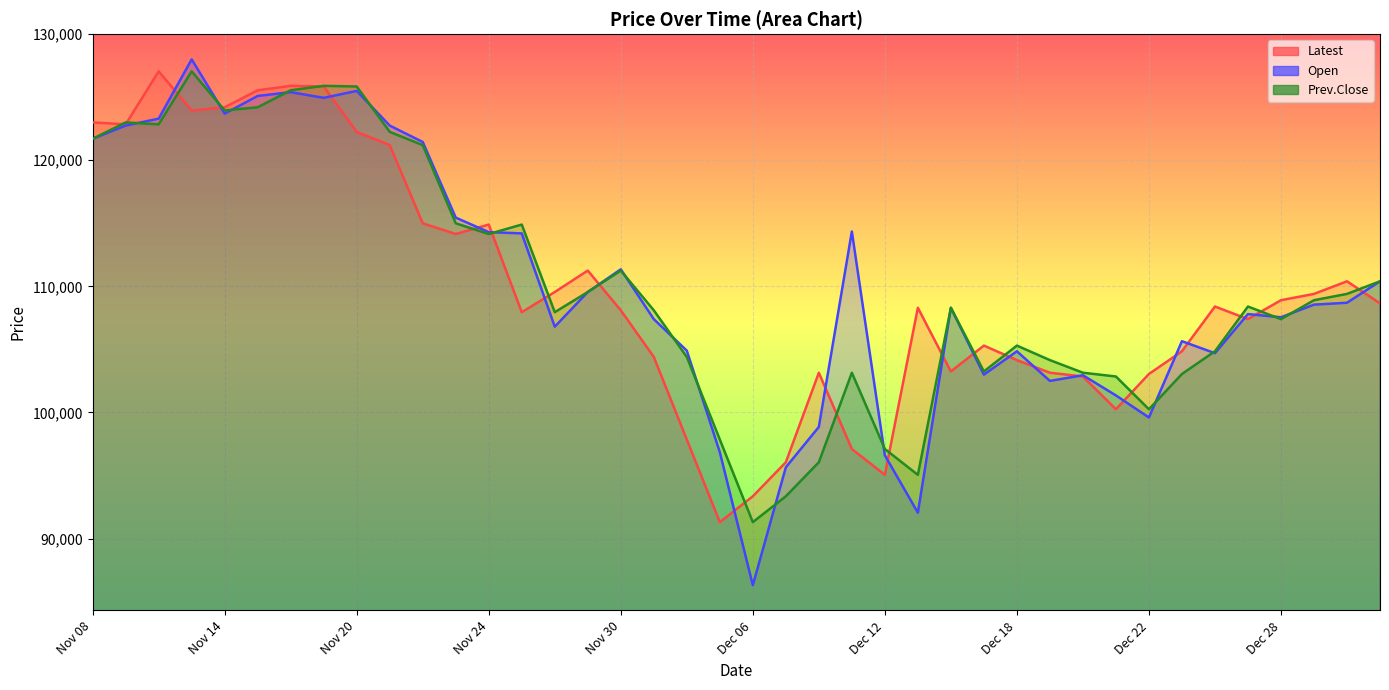

True or false: Latest has a value of 55732 at Nov 09.

False